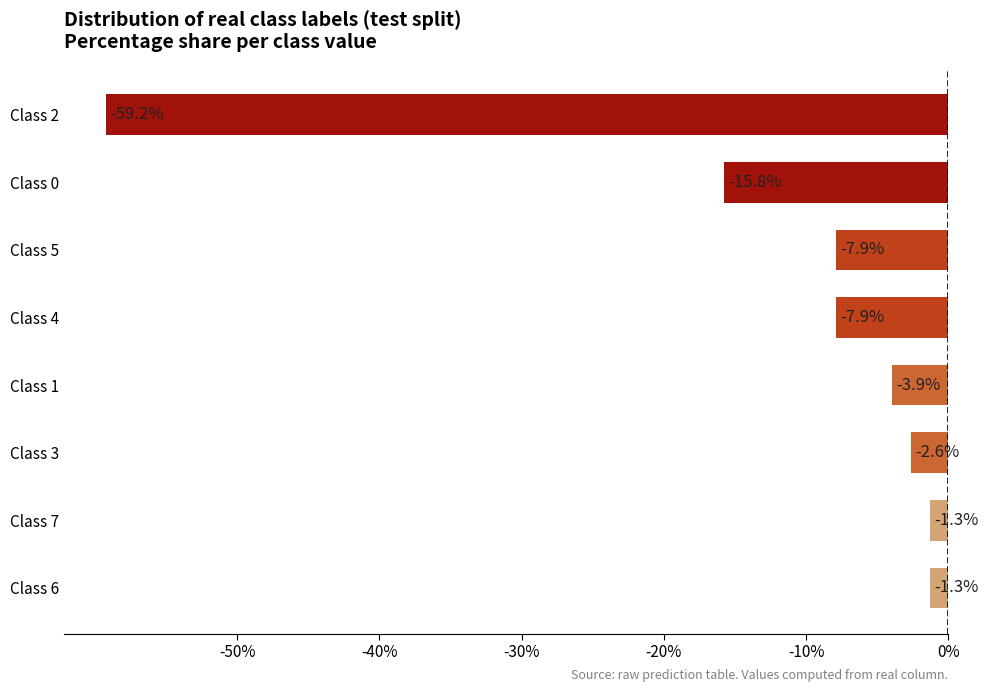

What is the smallest value displayed?

-59.2